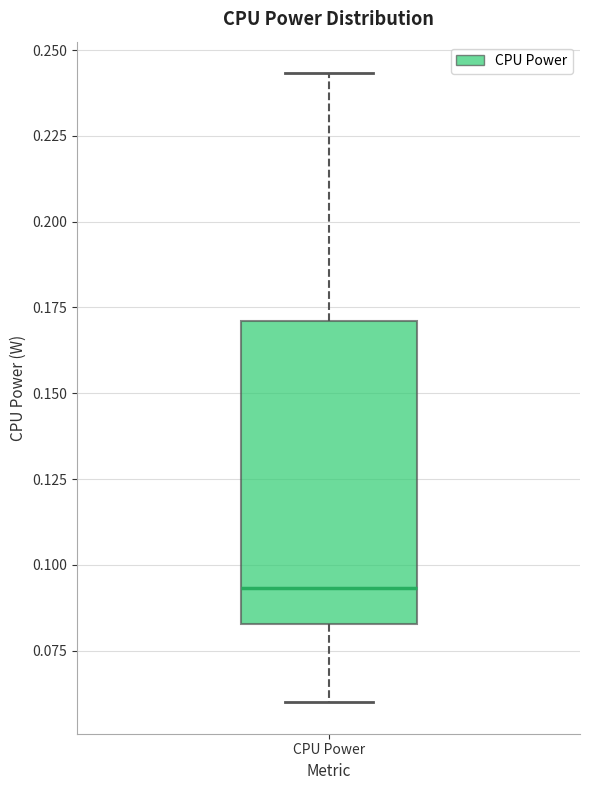

Transcribe this box plot: give where the median line is, the range the box spans, and where the two whiskers end, as read against the y-axis. The values are not printed on the chart, so give them approximately, as read against the axis.

median 0.095, box 0.085 to 0.170, whiskers 0.060 to 0.245